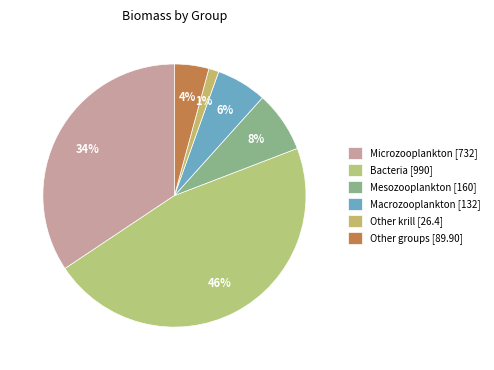

Which slice is the largest?

Bacteria [990]